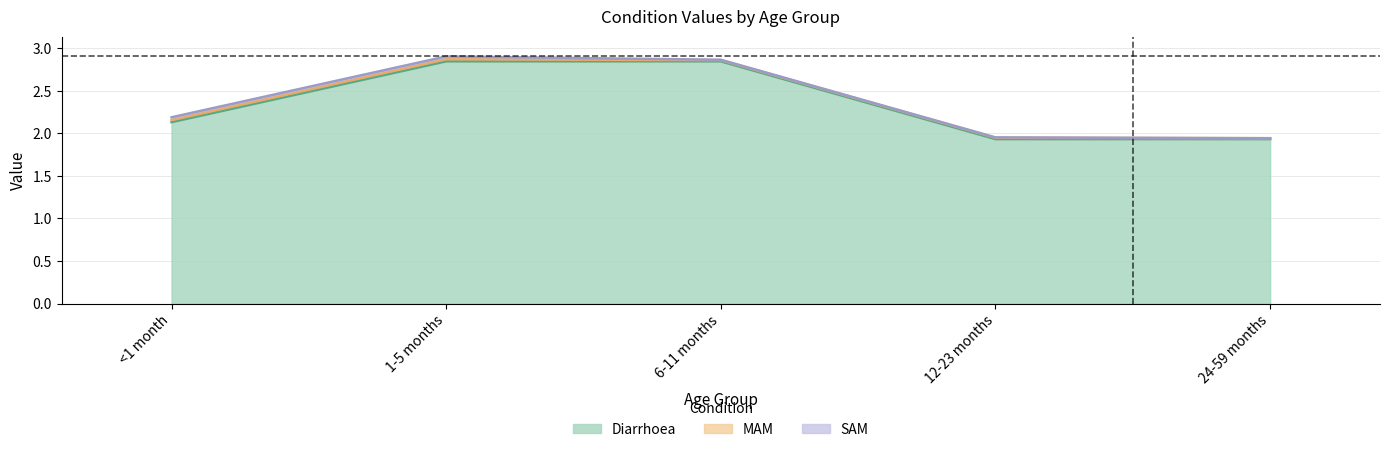

Count the number of data series in this chart.

3